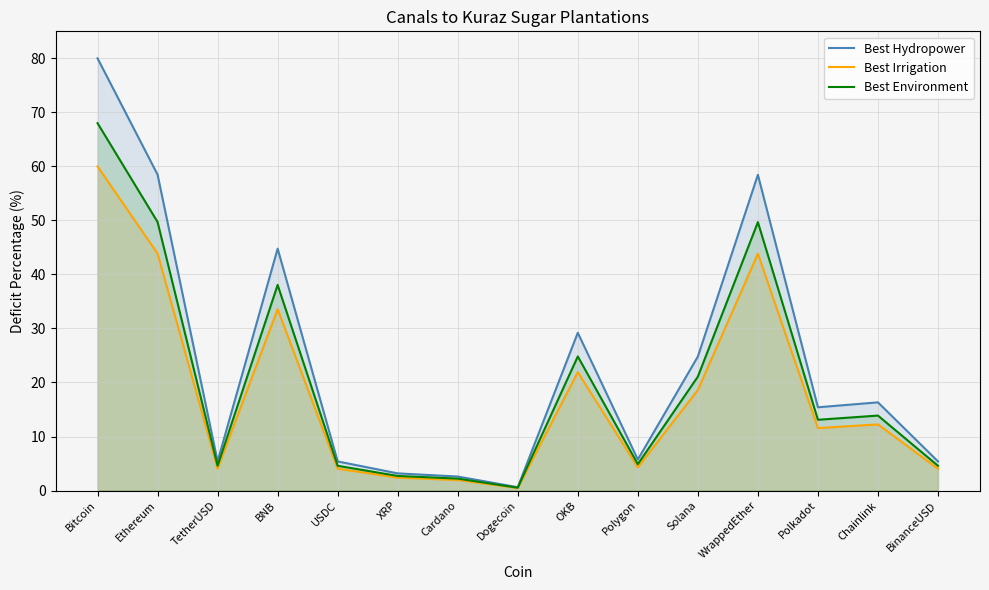

What is the difference between the maximum and minimum values in the Best Environment series?

67.5